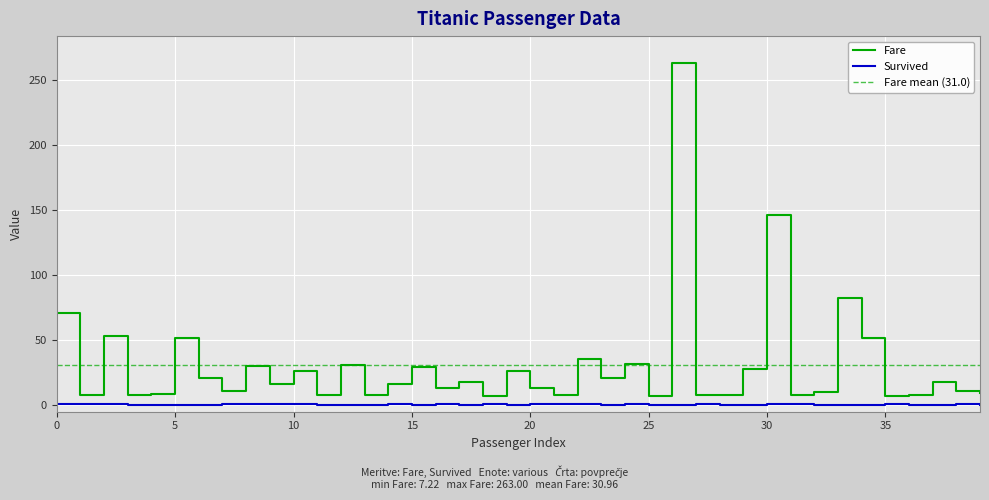

True or false: Survived has a value of 0.0 at 5.

True